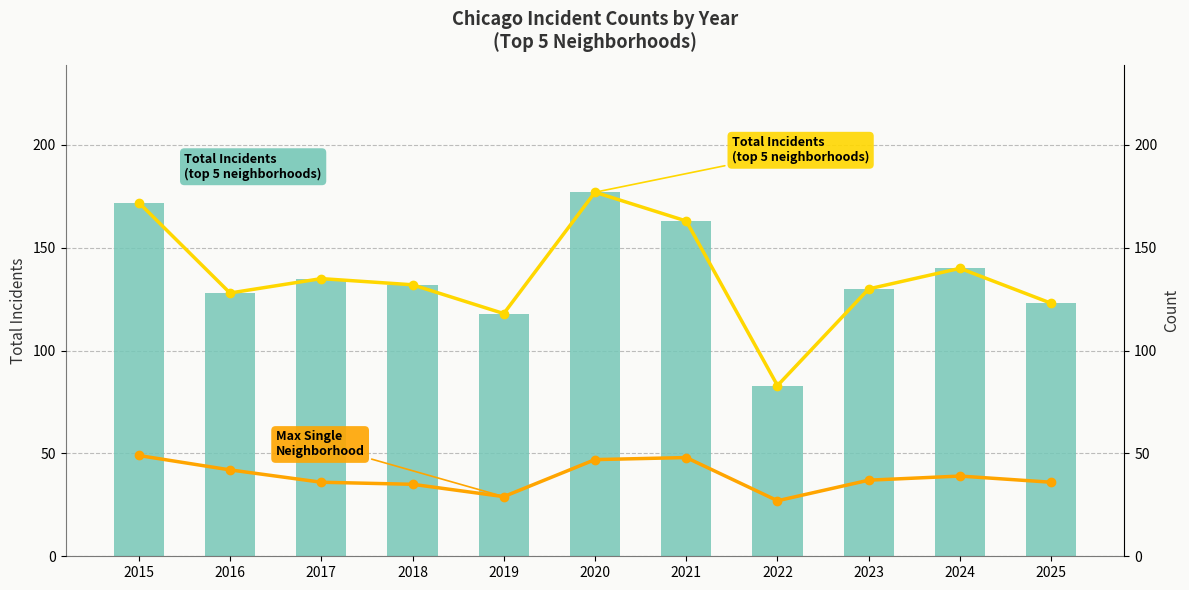

What is the approximate value of Max Single Neighborhood at 2016, to the nearest 5?

40